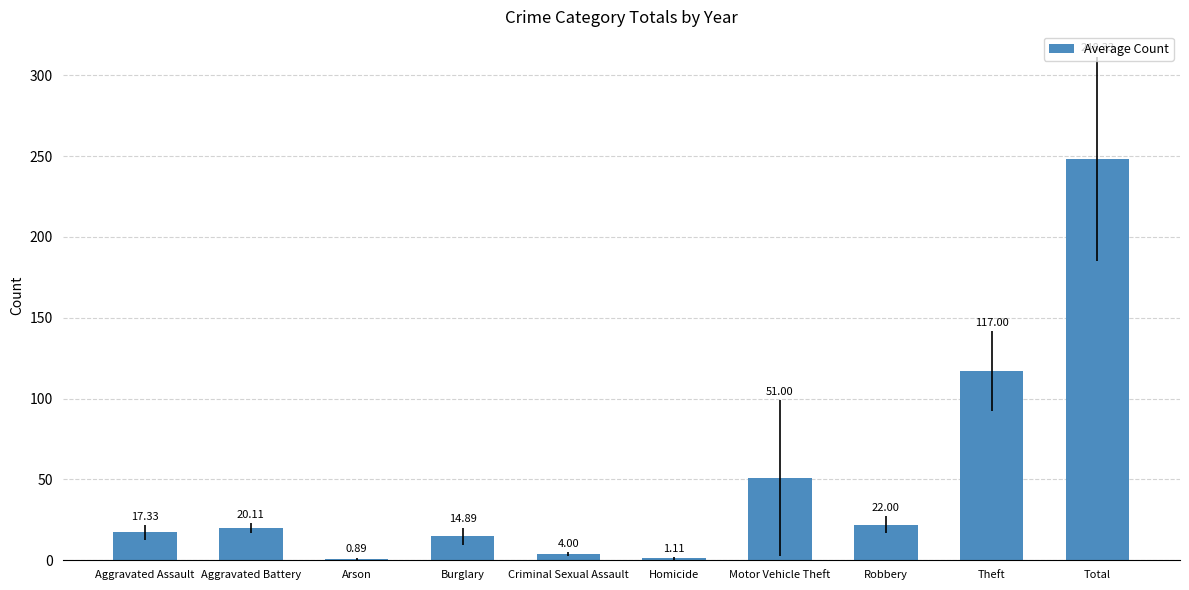

Which category has the highest value across all series?

Total